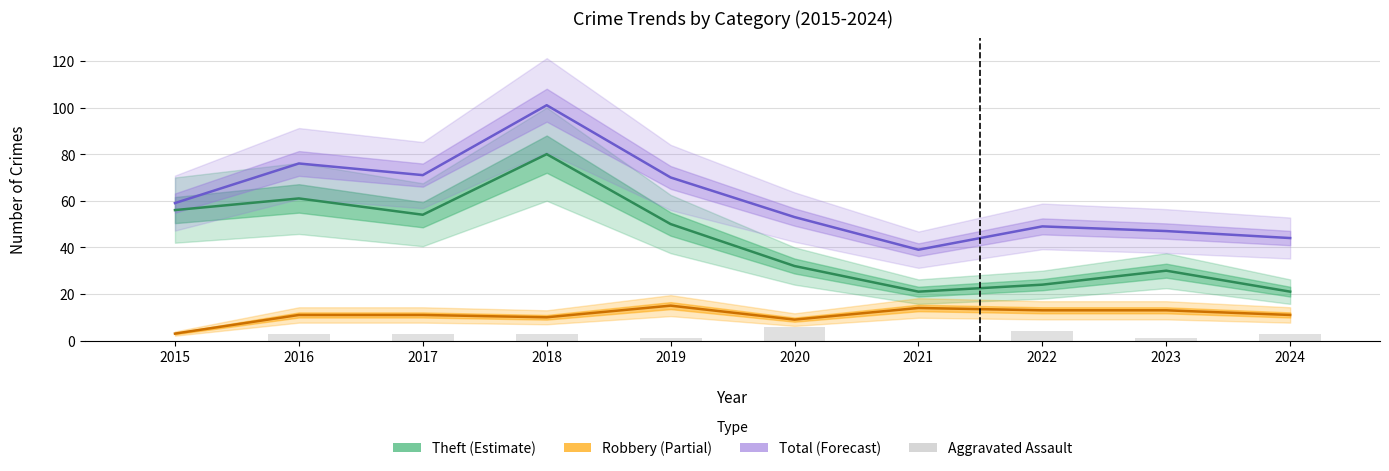

Count the Aggravated Assault values in the range 1 to 3.

6